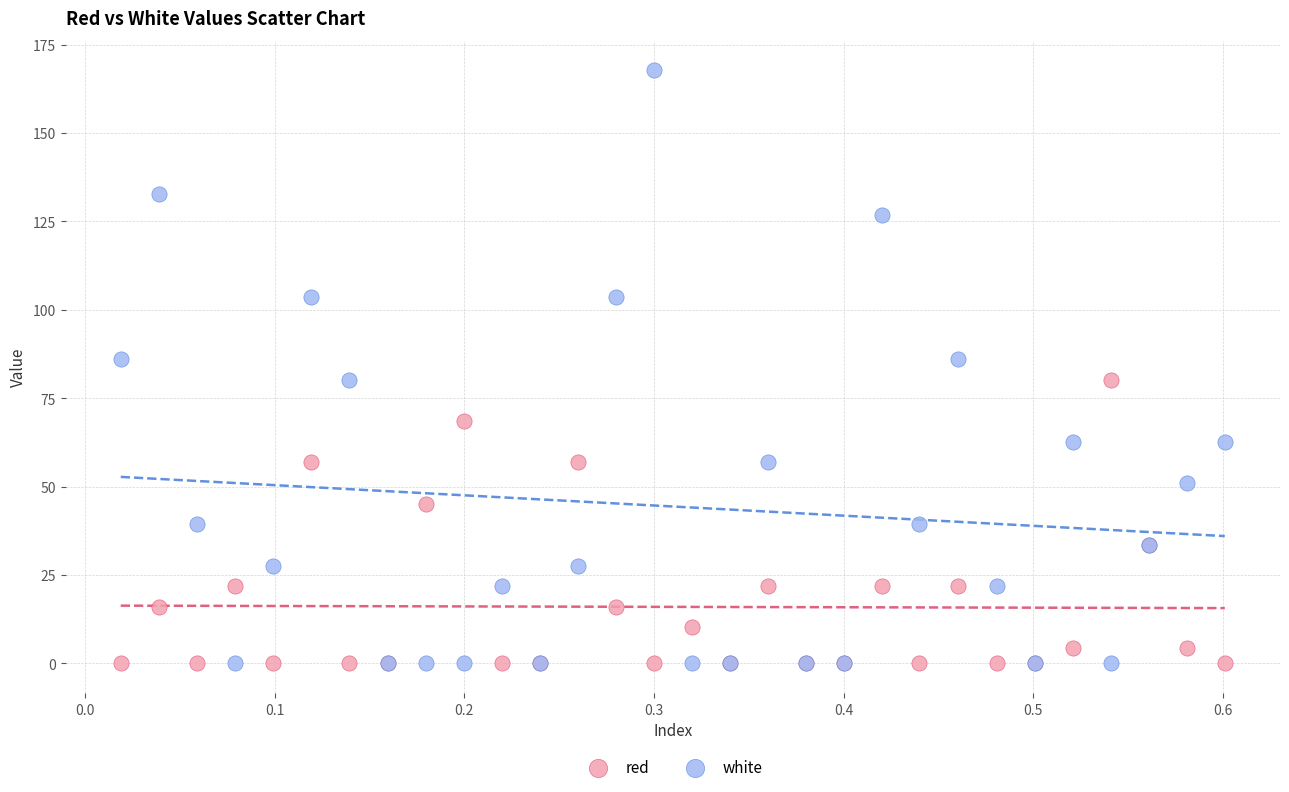

Which series reaches the maximum Y coordinate?

white